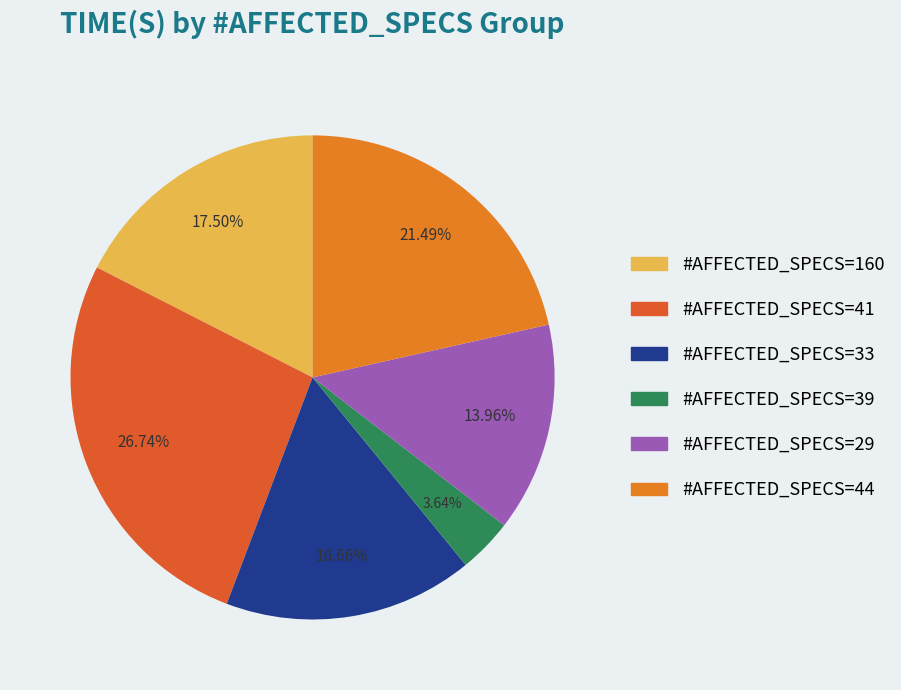

How many slices are in this pie chart?

6